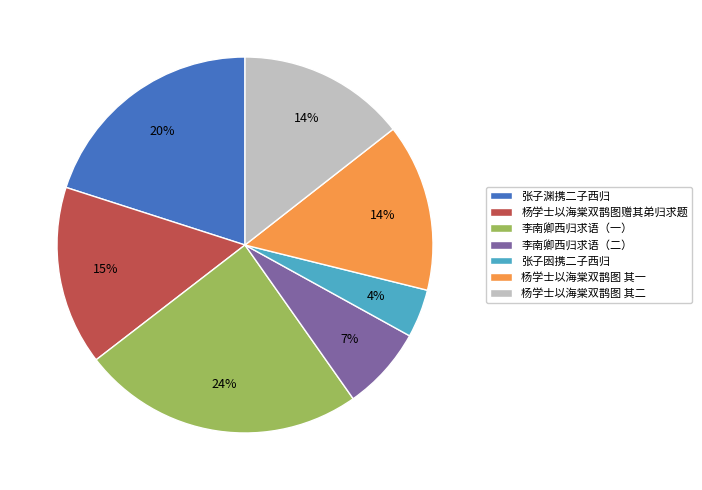

Between 李南卿西归求语（二） and 李南卿西归求语（一）, which is larger?

李南卿西归求语（一）